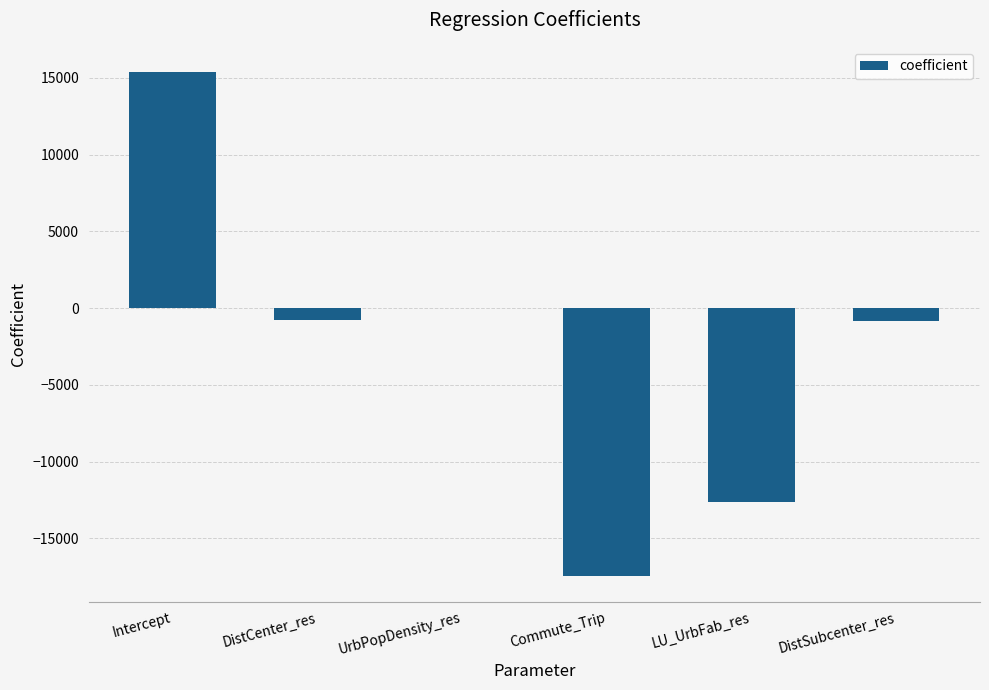

What is the sum of all values?

-16276.1